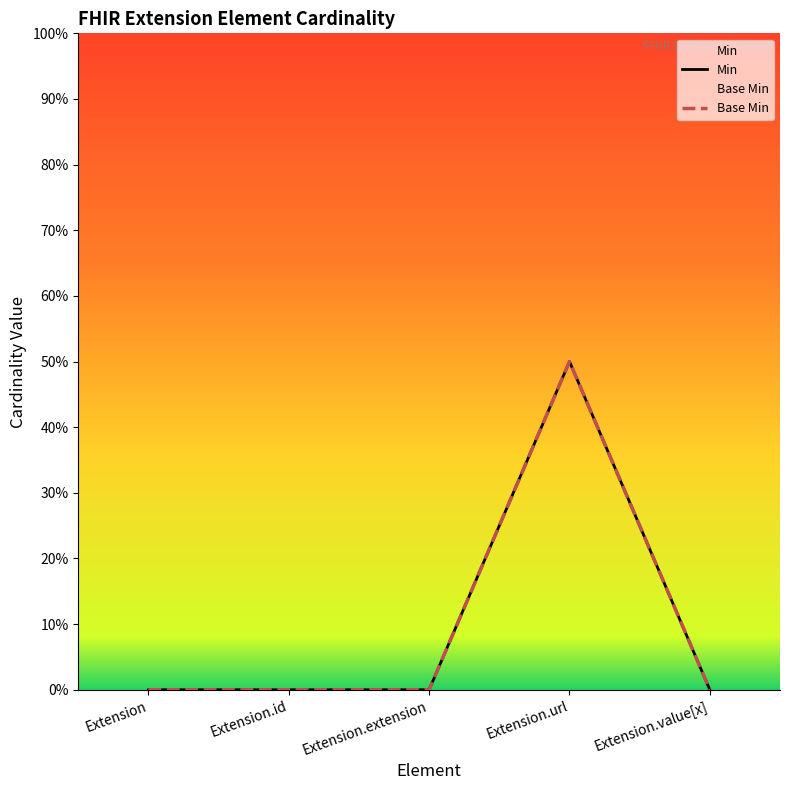

In Min, how many points are higher than both neighbors (excluding endpoints)?

1